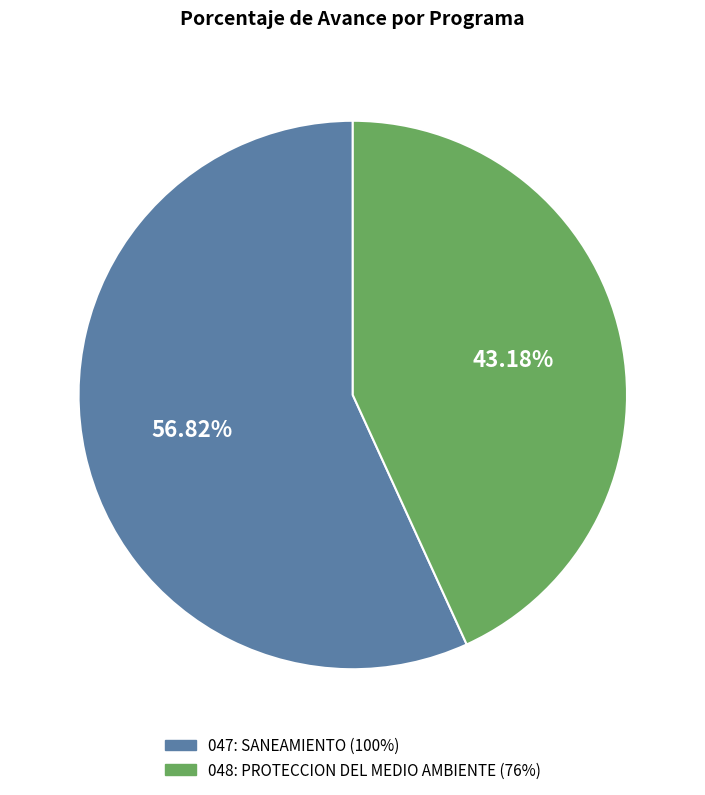

Which has a higher value, 047: SANEAMIENTO or 048: PROTECCION DEL MEDIO AMBIENTE?

047: SANEAMIENTO